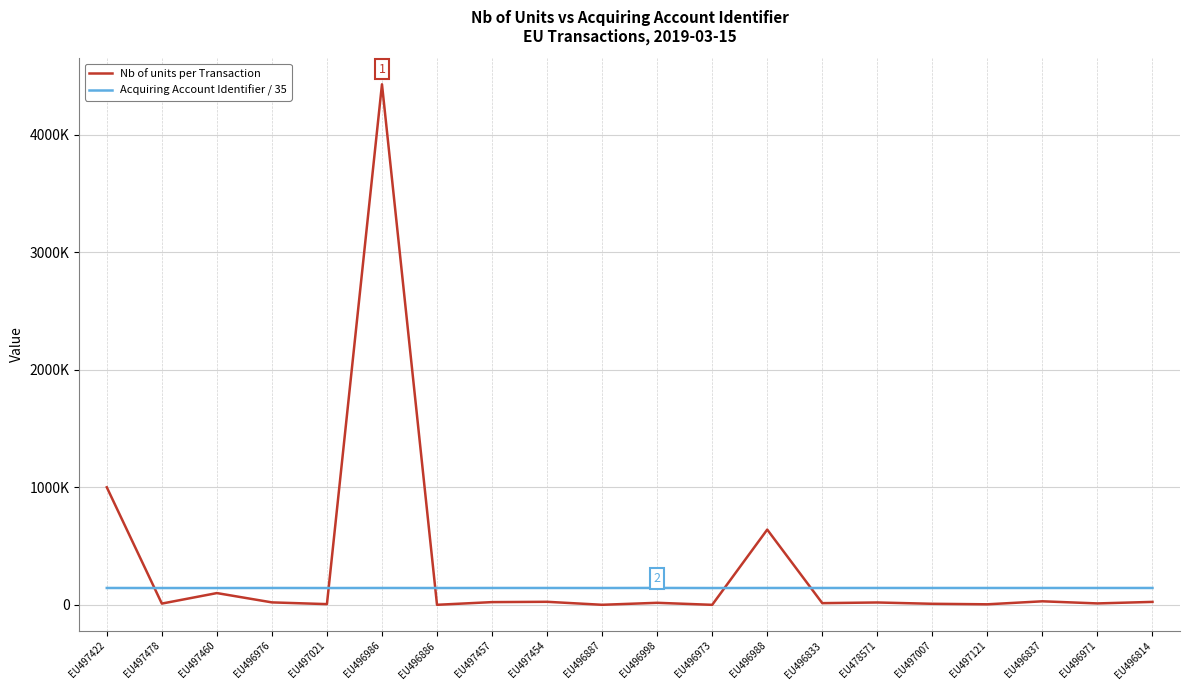

True or false: Nb of units per Transaction has more than 1 points higher than both neighbors.

True